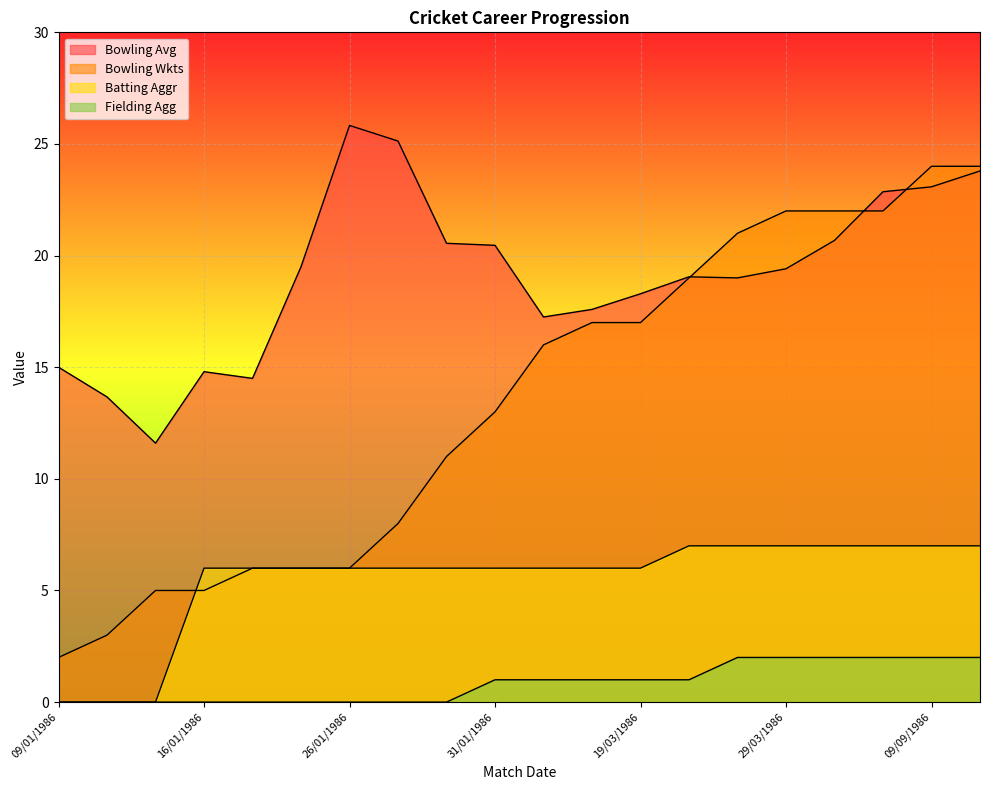

True or false: Batting Aggr has a value of 7.0 at 07/09/1986.

True